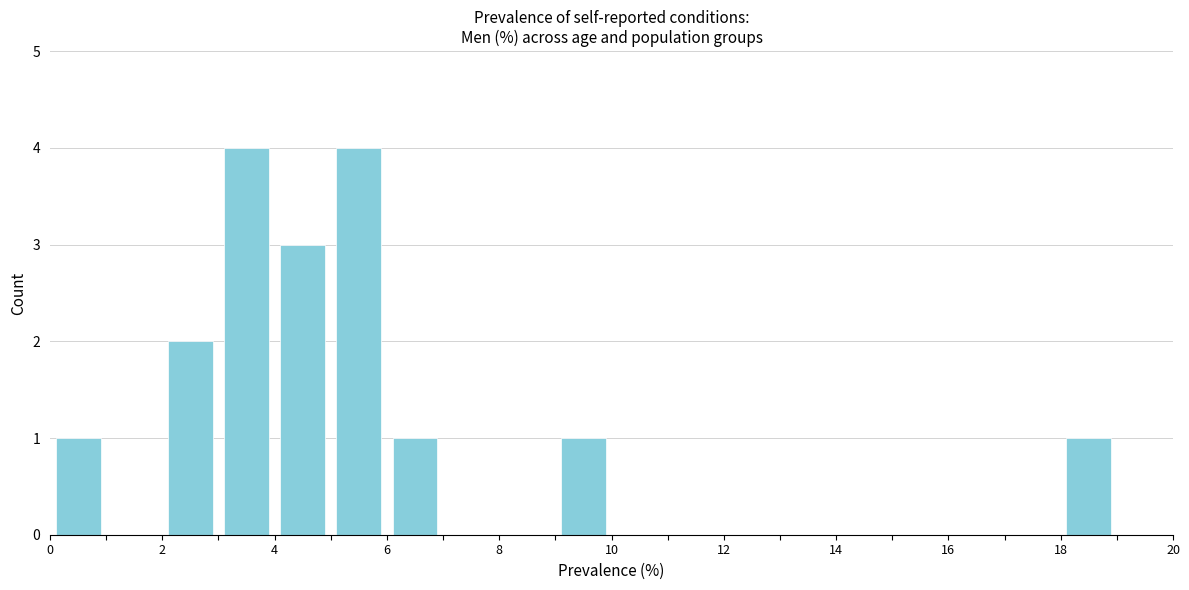

Reading left to right, transcribe this chart: for each bar, give the range it covers on the x-axis and its height. The values are not printed on the chart, so give them approximately, as read against the axis.

0 to 1: 1
1 to 2: 0
2 to 3: 2
3 to 4: 4
4 to 5: 3
5 to 6: 4
6 to 7: 1
7 to 8: 0
8 to 9: 0
9 to 10: 1
10 to 11: 0
11 to 12: 0
12 to 13: 0
13 to 14: 0
14 to 15: 0
15 to 16: 0
16 to 17: 0
17 to 18: 0
18 to 19: 1
19 to 20: 0